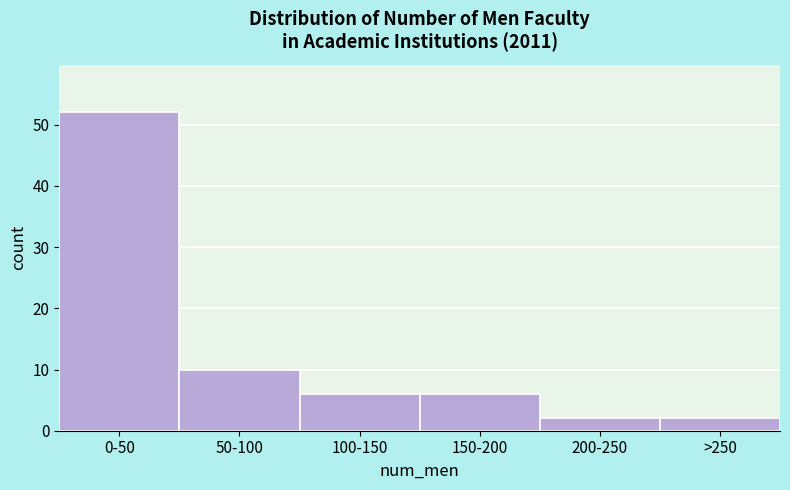

Reading left to right, transcribe all the data shown in this chart.

52	10	6	6	2	2